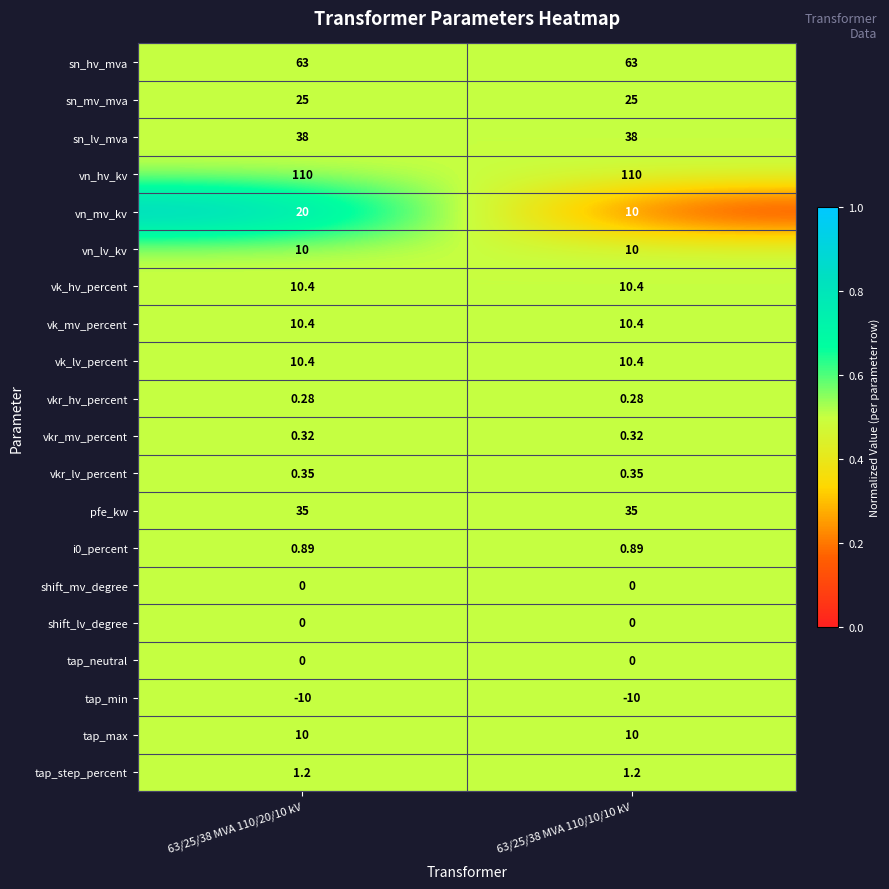

What is the difference between the highest and lowest values at 63/25/38 MVA 110/10/10 kV?

120.0